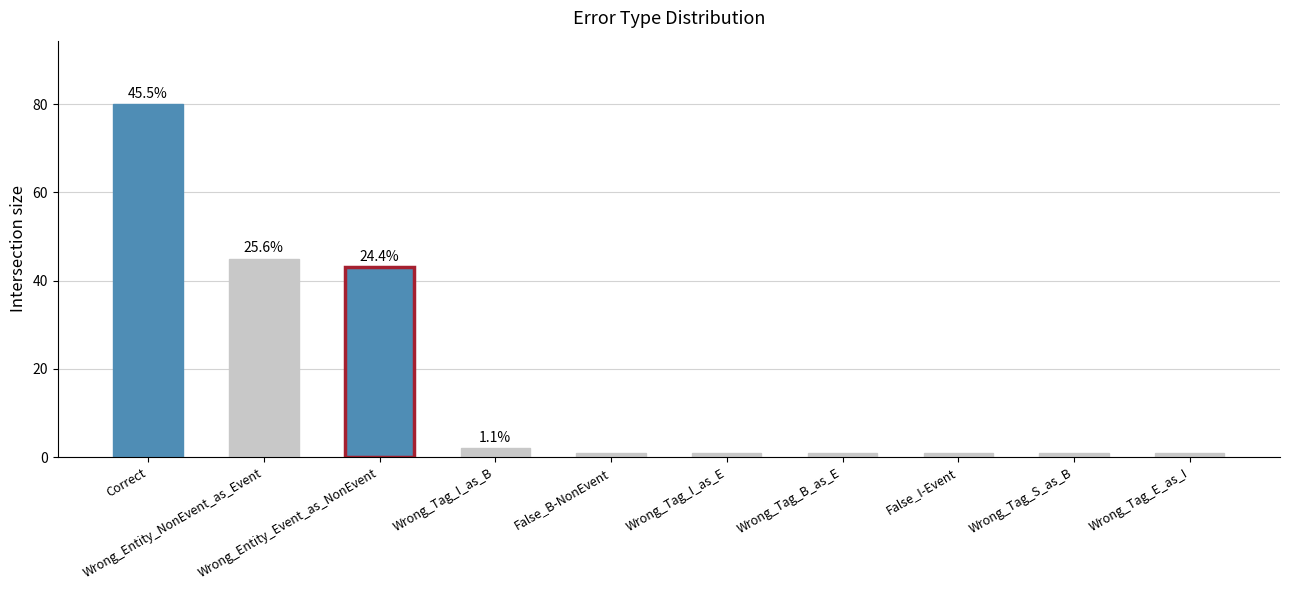

What is the sum of all values?

176